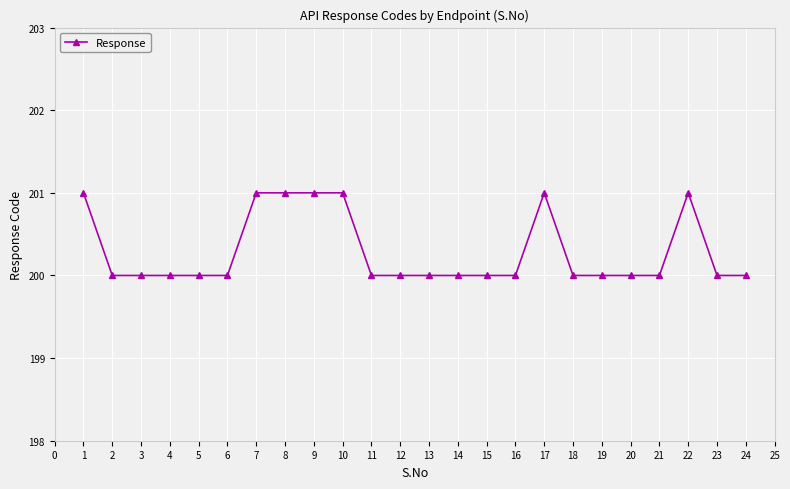

Count the values in the range 200 to 201.

24